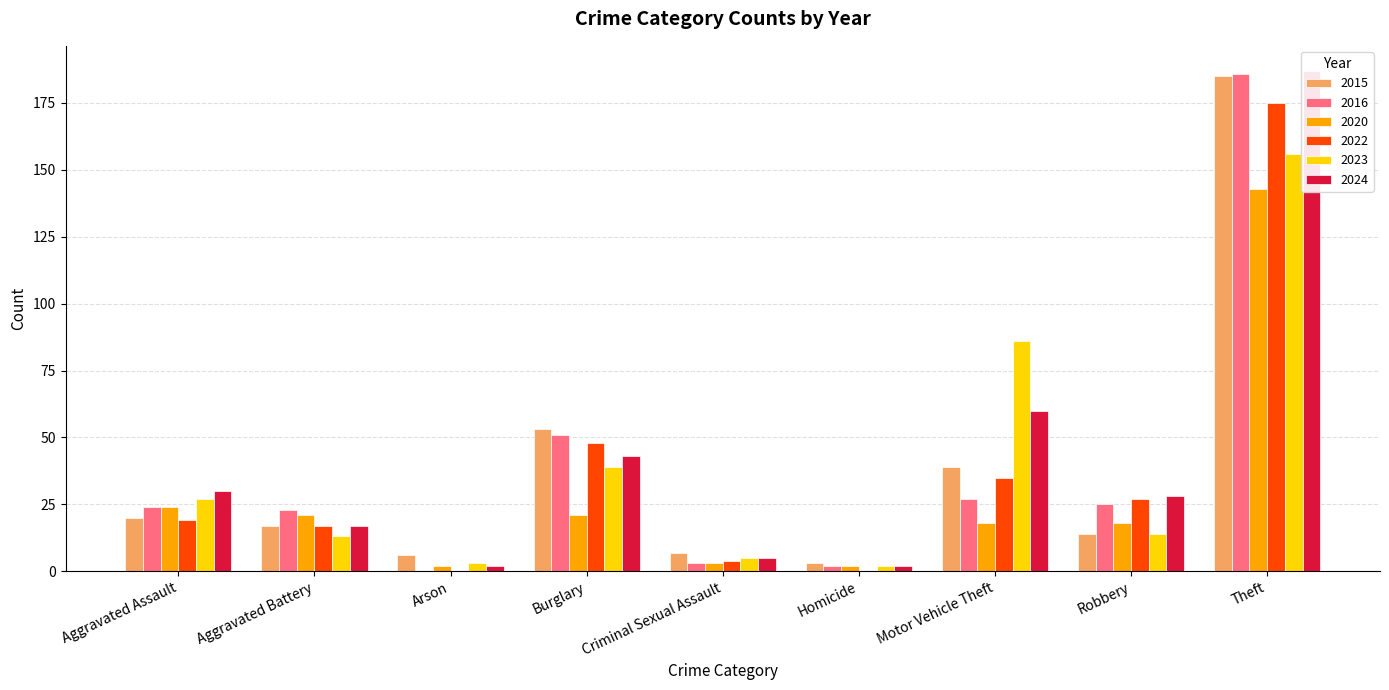

What is the difference between the highest and lowest values at Aggravated Battery?

10